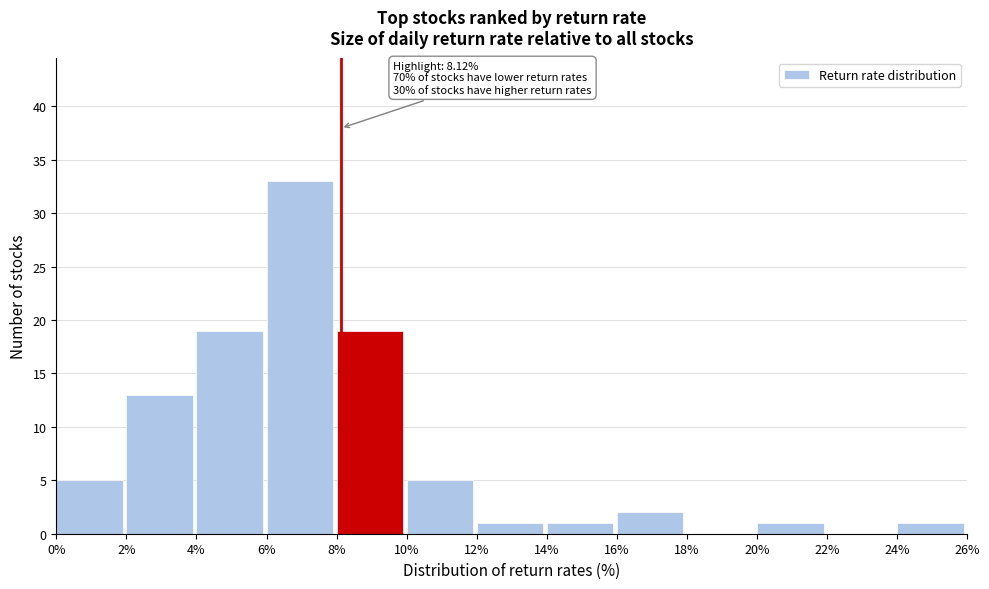

Over which range of the x-axis is the bar tallest?

6% to 8%